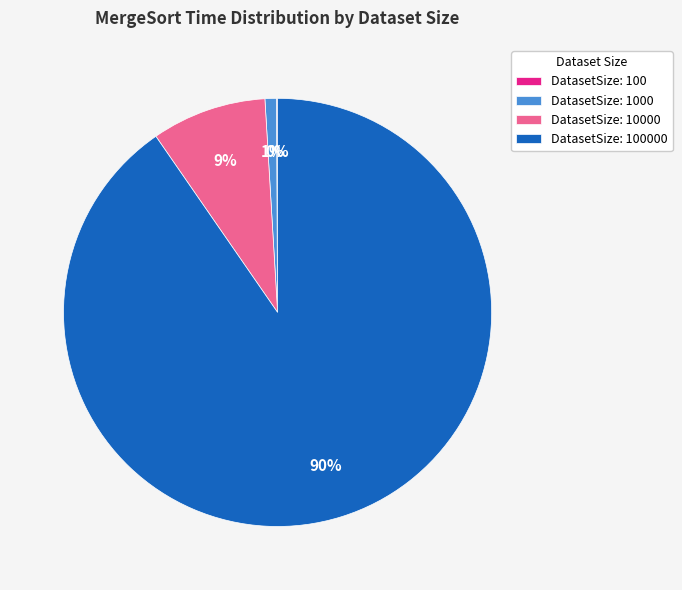

To the nearest percent, what is the average slice percentage?

25%